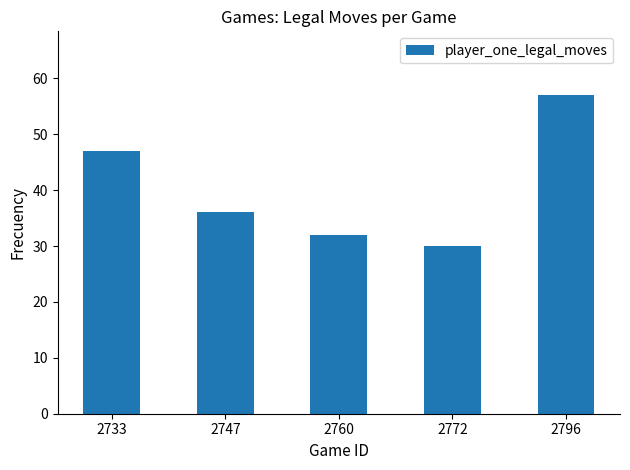

Count the number of data series in this chart.

1